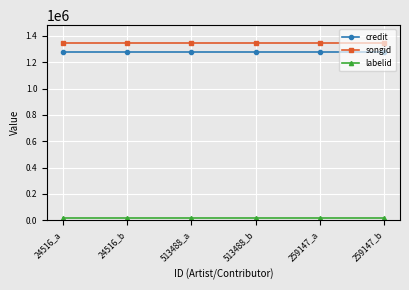

Does the chart display data point markers on the line(s)?

Yes